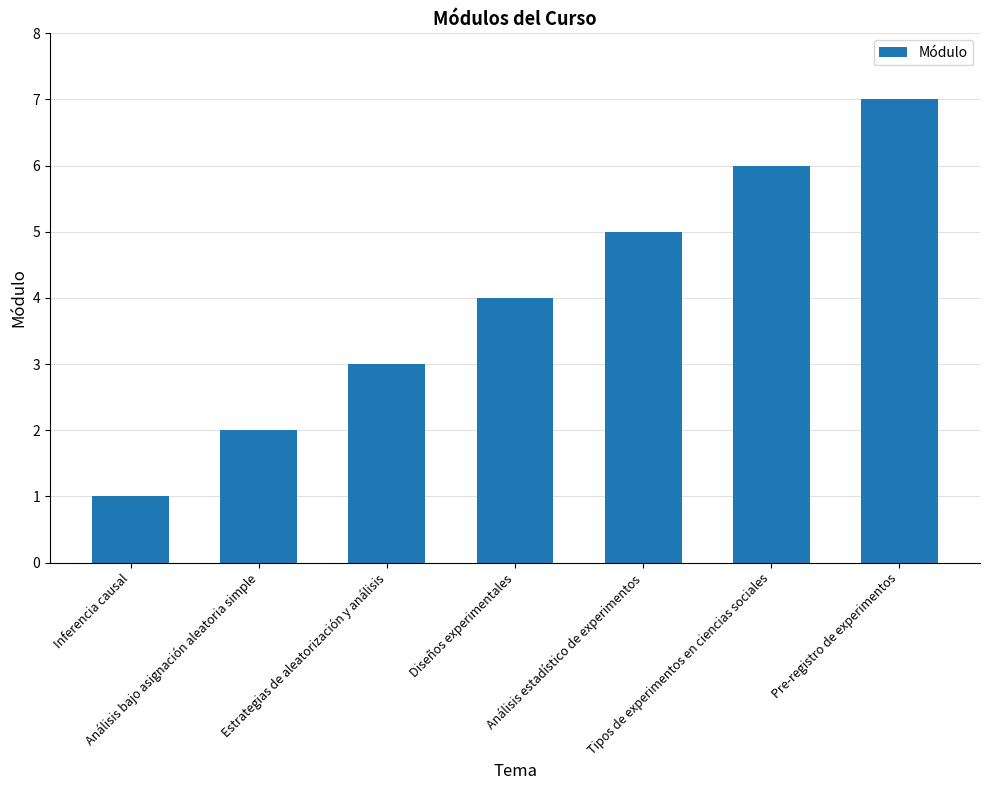

What is the change in value from Análisis bajo asignación aleatoria simple to Diseños experimentales?

+2